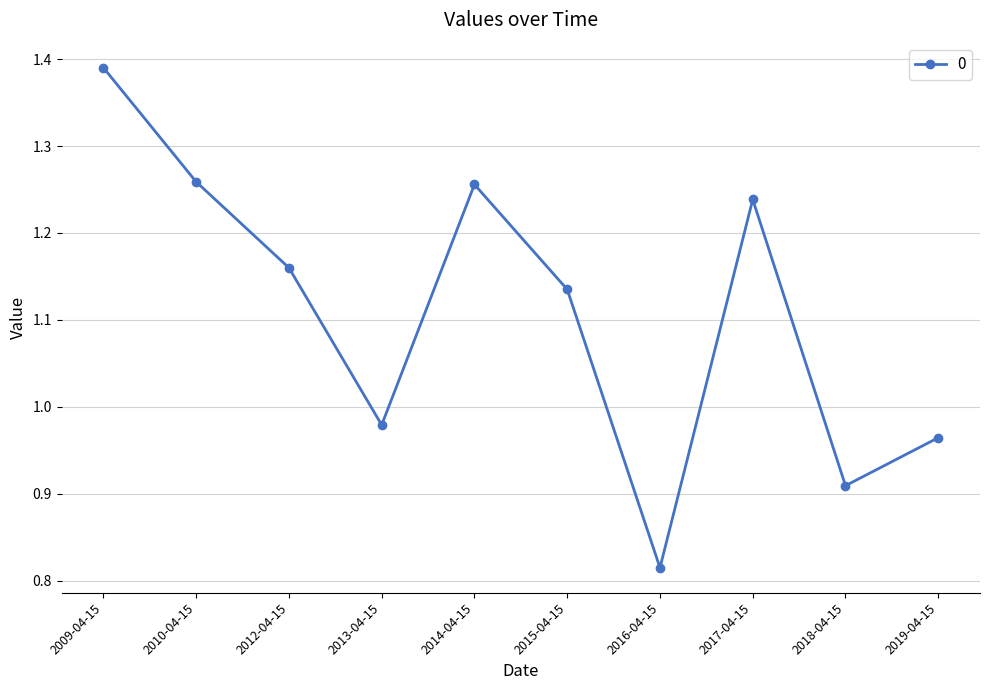

What position from the left is 2017-04-15?

8